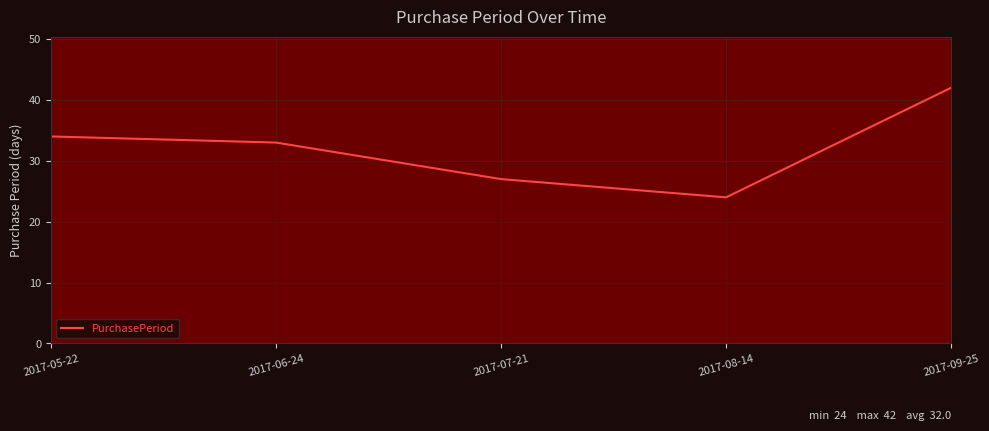

The chart shows a value of 54 at 2017-06-24. True or false?

False